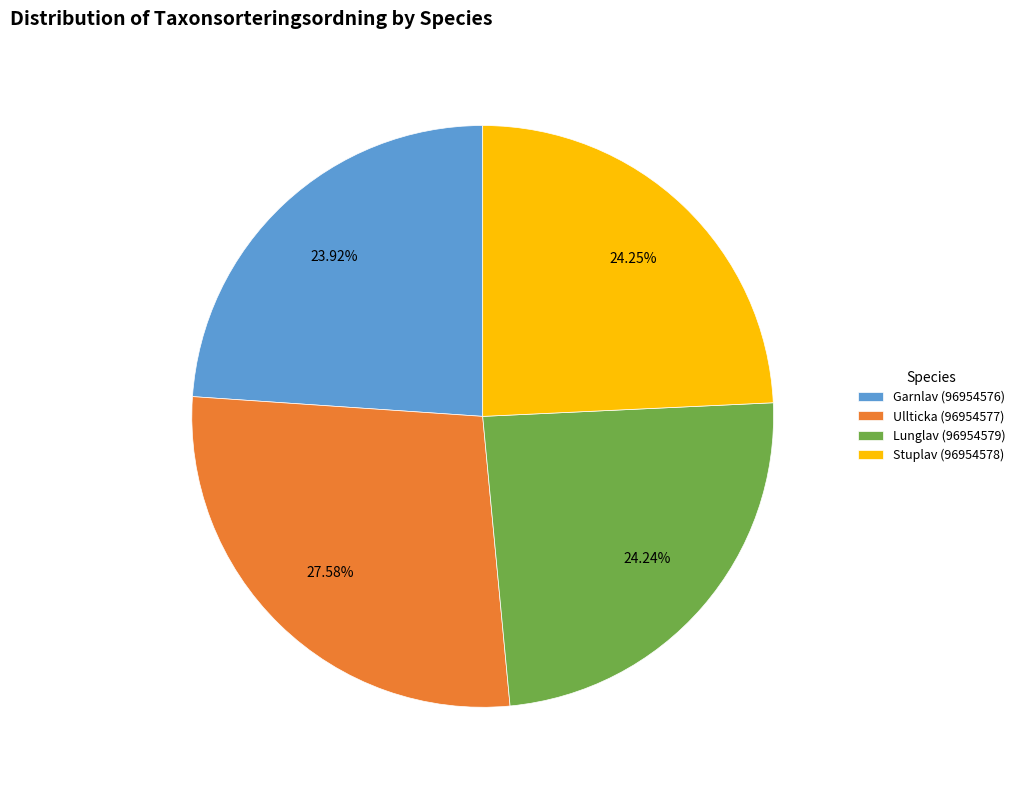

To the nearest percent, what is the combined percentage of Lunglav (96954579) and Ullticka (96954577)?

52%